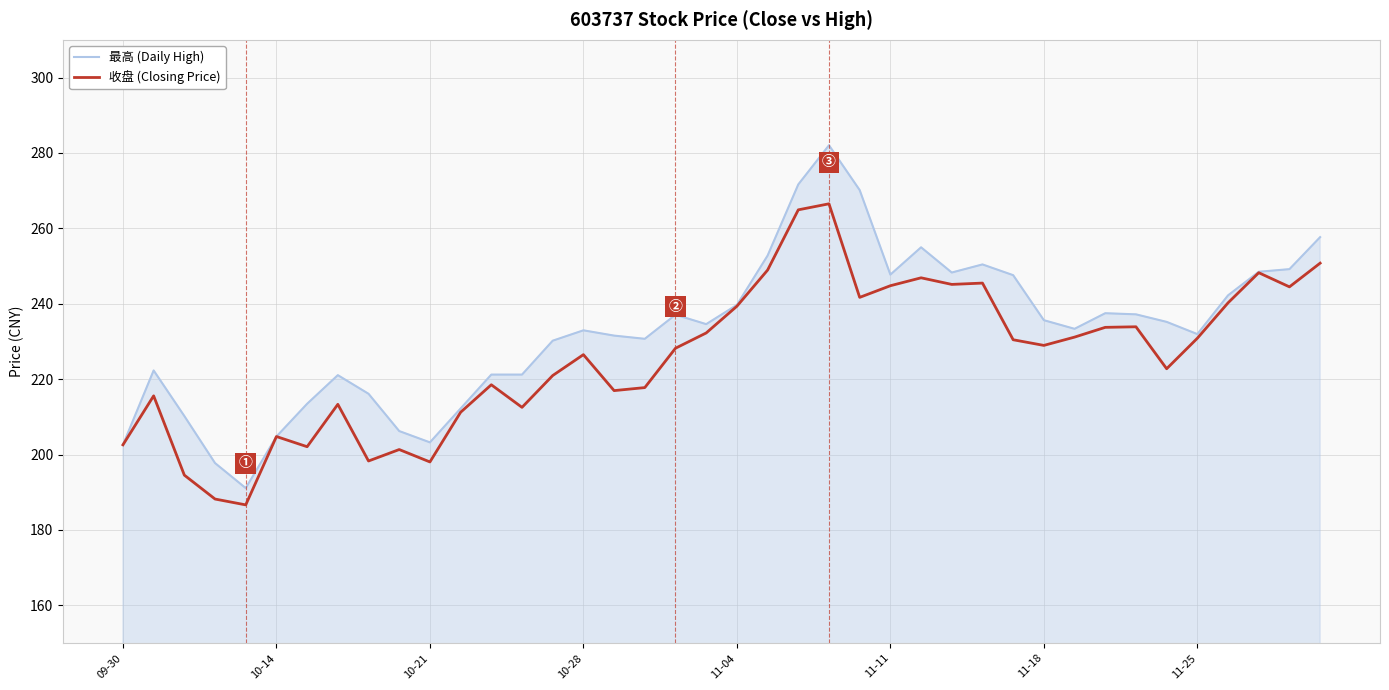

What is the difference between the maximum and minimum values in the 最高 (Daily High) series?

90.9